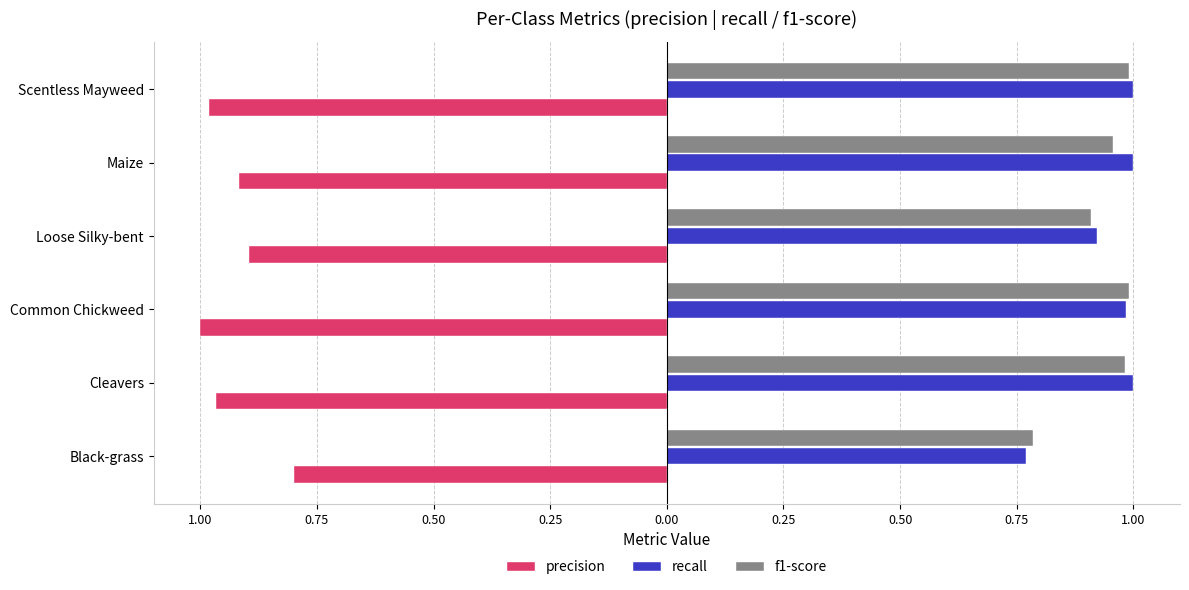

What are all the series names shown in the legend?

precision, recall, f1-score